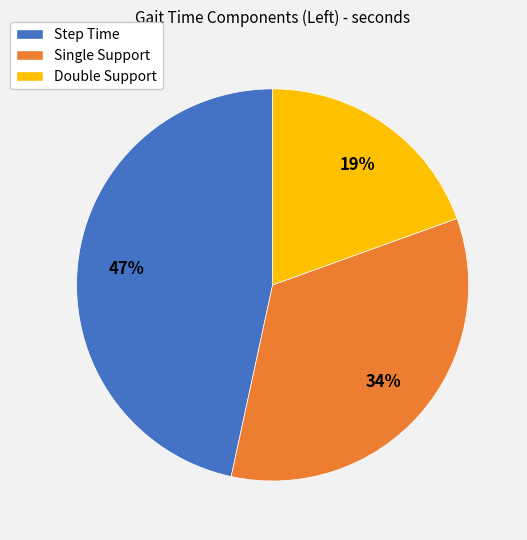

To the nearest percent, what is the average slice percentage?

33%